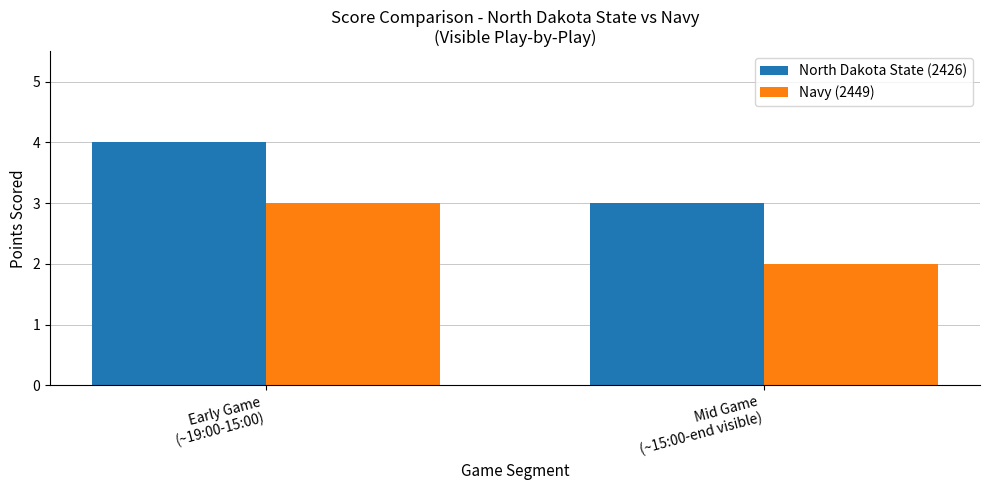

Reading right to left, what are all the values shown in this chart?

North Dakota State (2426): Mid Game
(~15:00-end visible)=3	Early Game
(~19:00-15:00)=4
Navy (2449): Mid Game
(~15:00-end visible)=2	Early Game
(~19:00-15:00)=3